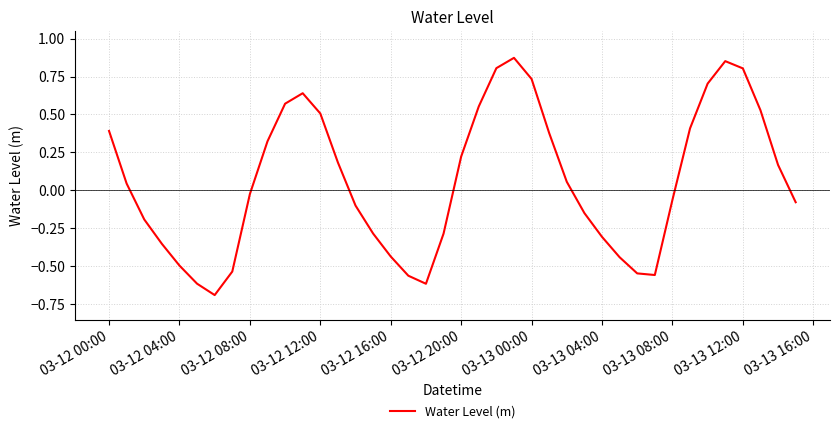

How many values are above zero?

20